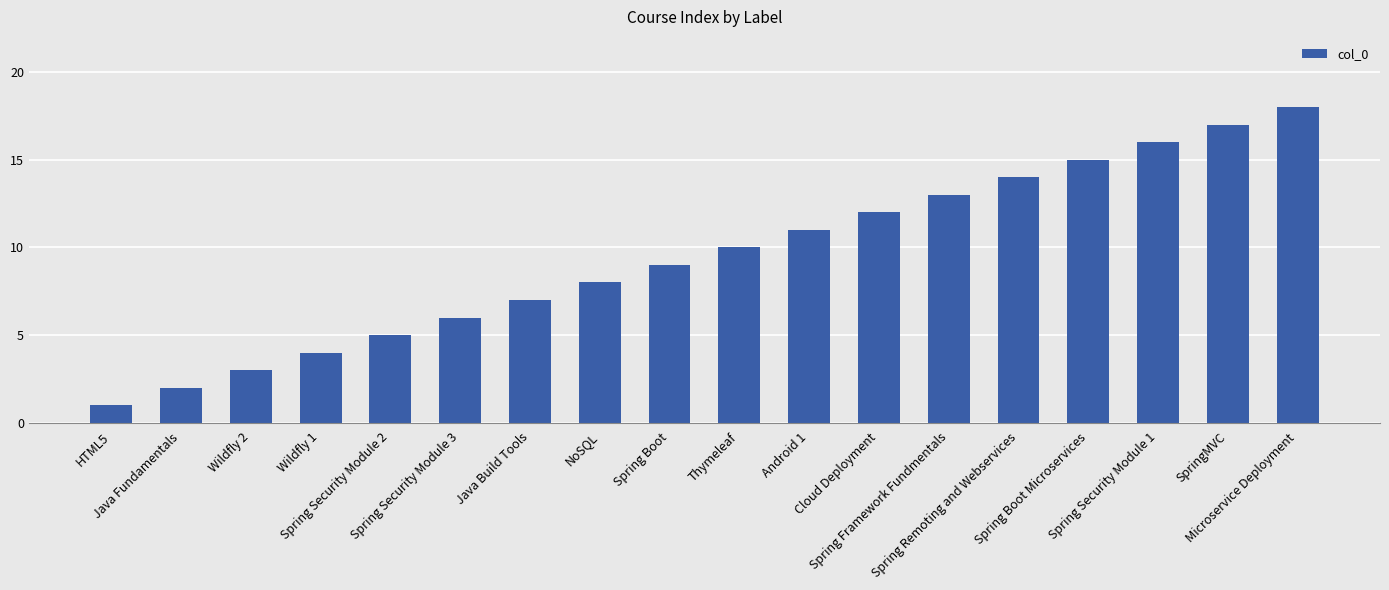

List the labels in order of value, largest first.

Microservice Deployment, SpringMVC, Spring Security Module 1, Spring Boot Microservices, Spring Remoting and Webservices, Spring Framework Fundmentals, Cloud Deployment, Android 1, Thymeleaf, Spring Boot, NoSQL, Java Build Tools, Spring Security Module 3, Spring Security Module 2, Wildfly 1, Wildfly 2, Java Fundamentals, HTML5